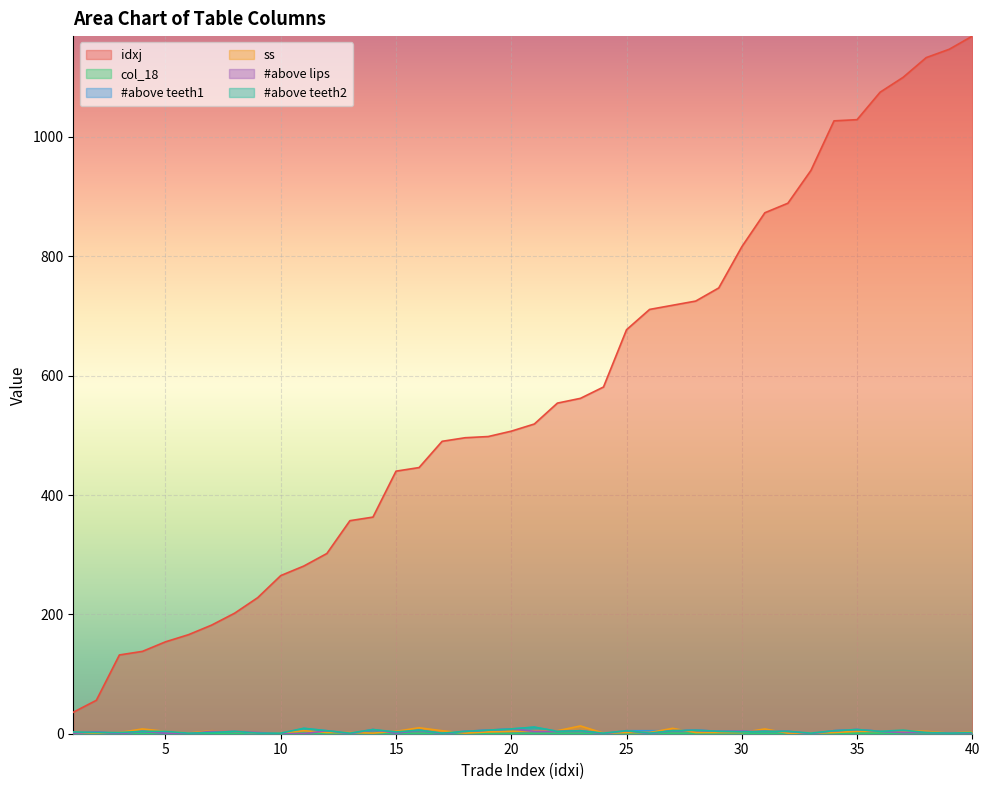

How many interior local peaks does the #above lips series have?

10